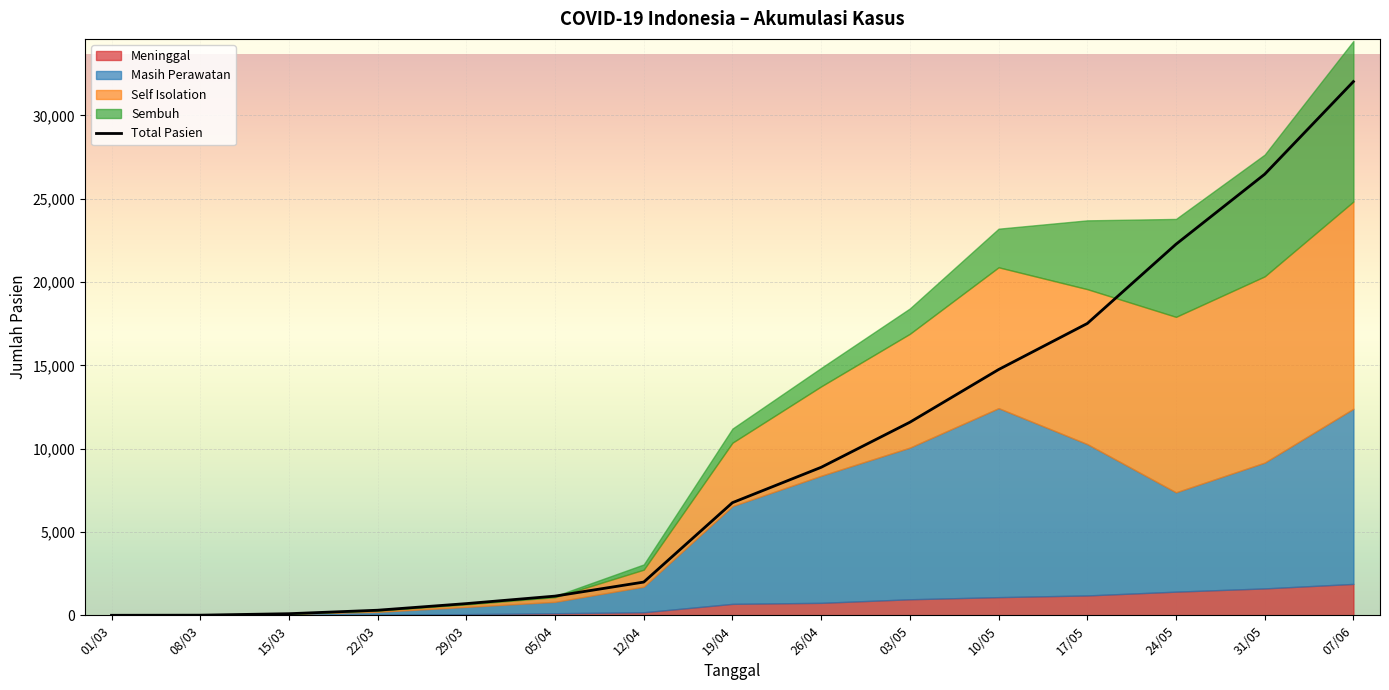

True or false: the data shows 1151 at 05/04.

True